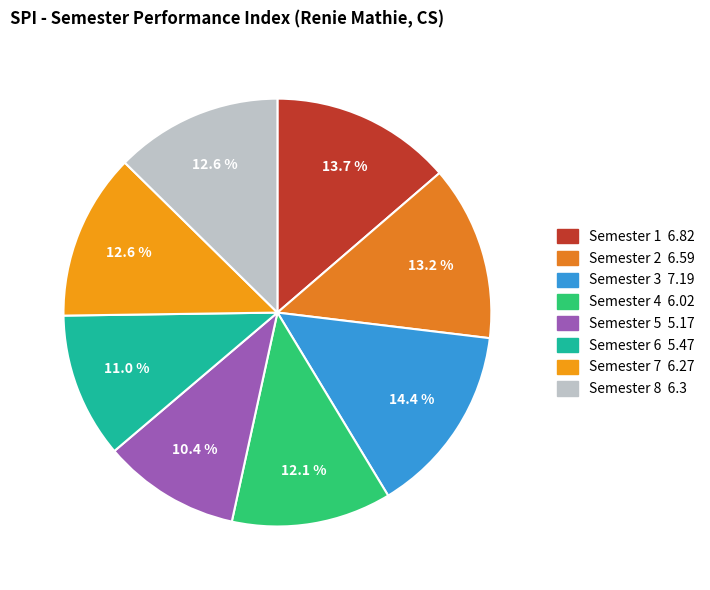

To the nearest percent, what is the combined percentage of Semester 3 and Semester 2?

28%